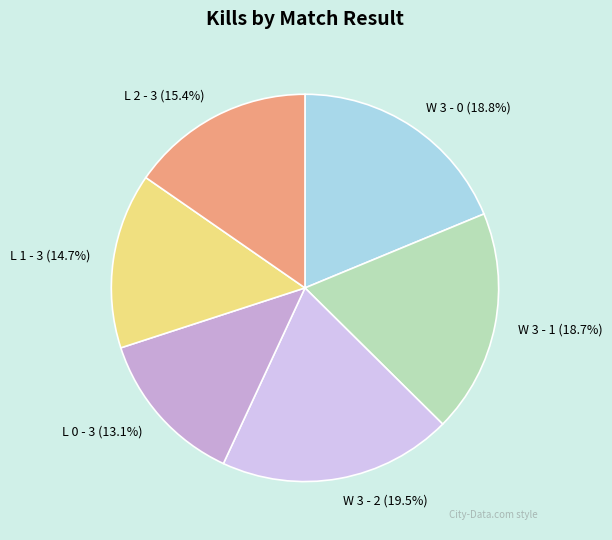

The W 3 - 0 slice represents 30% of the pie. True or false?

False